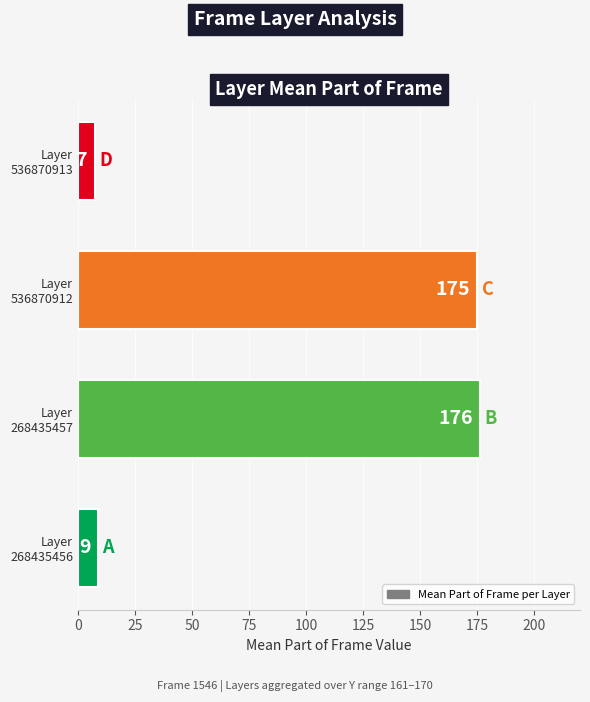

What is the smallest value displayed?

7.4